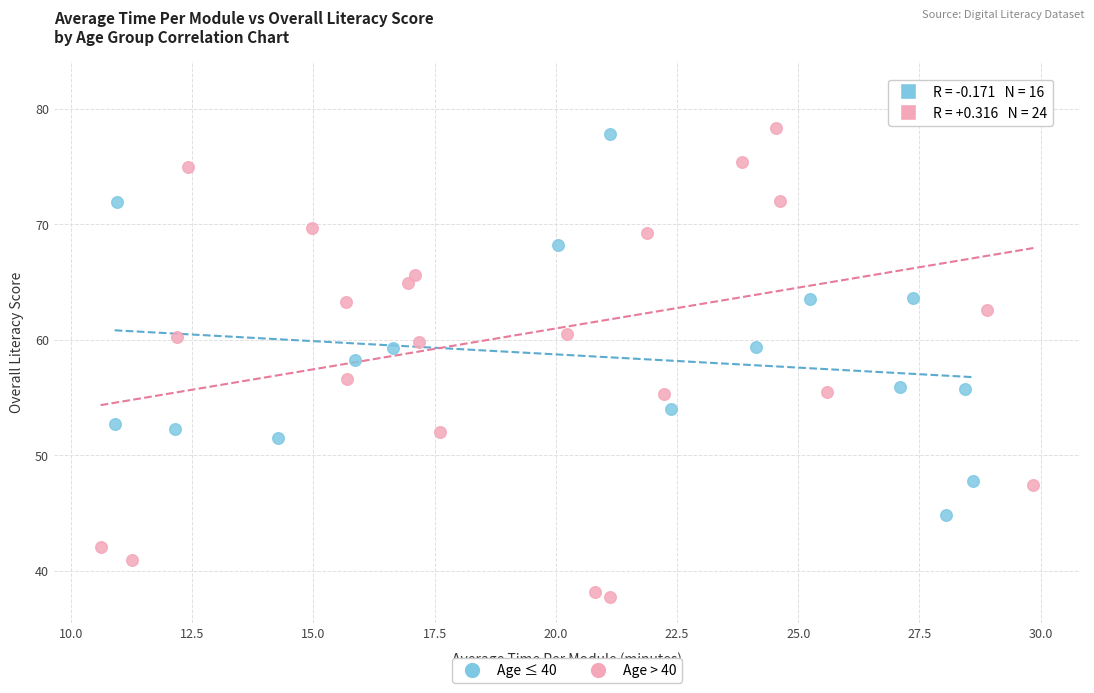

Which series contains the highest Y value?

Age > 40